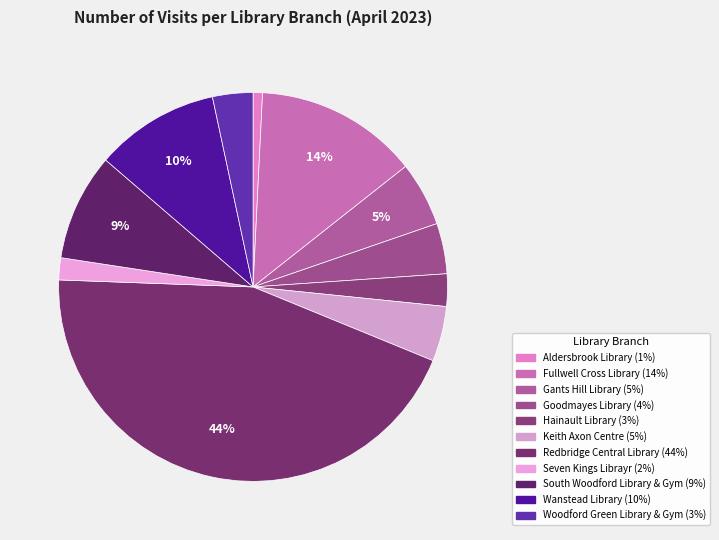

True or false: Redbridge Central Library accounts for 34% of the total.

False